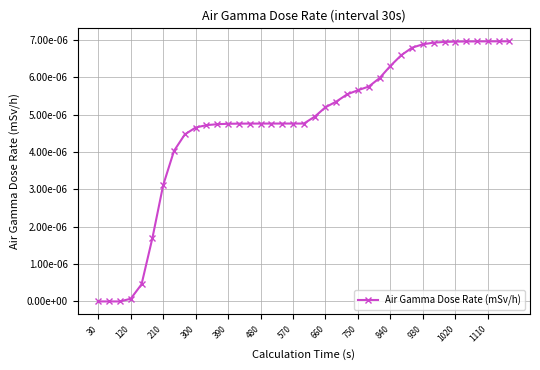

Does the chart have visible grid lines?

Yes